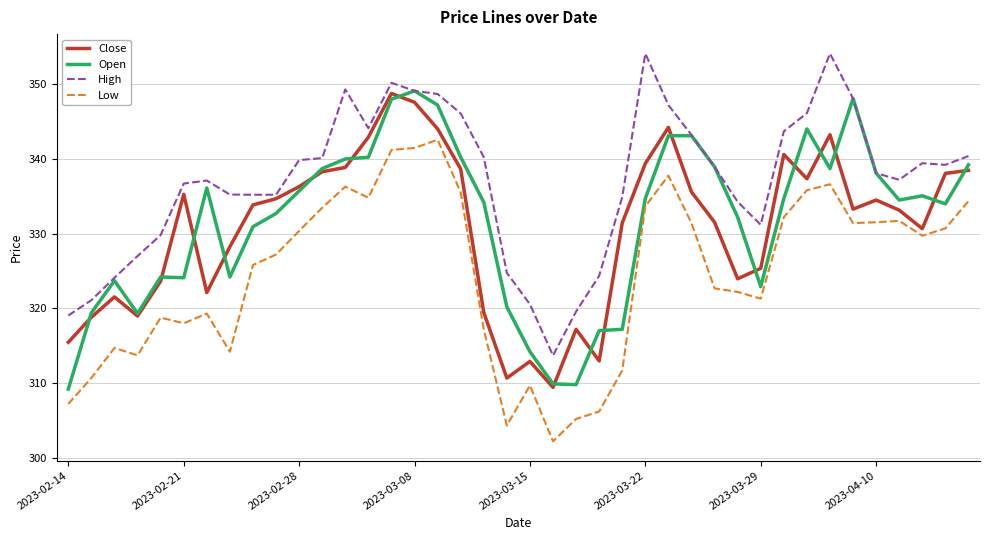

True or false: Low and High cross at least once.

False